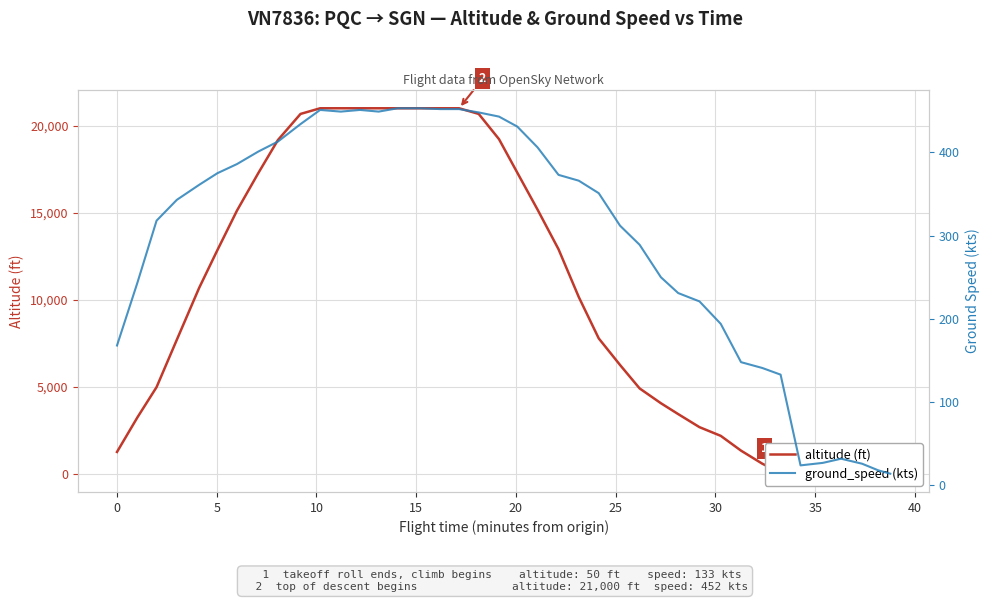

Does the chart display data point markers on the line(s)?

No